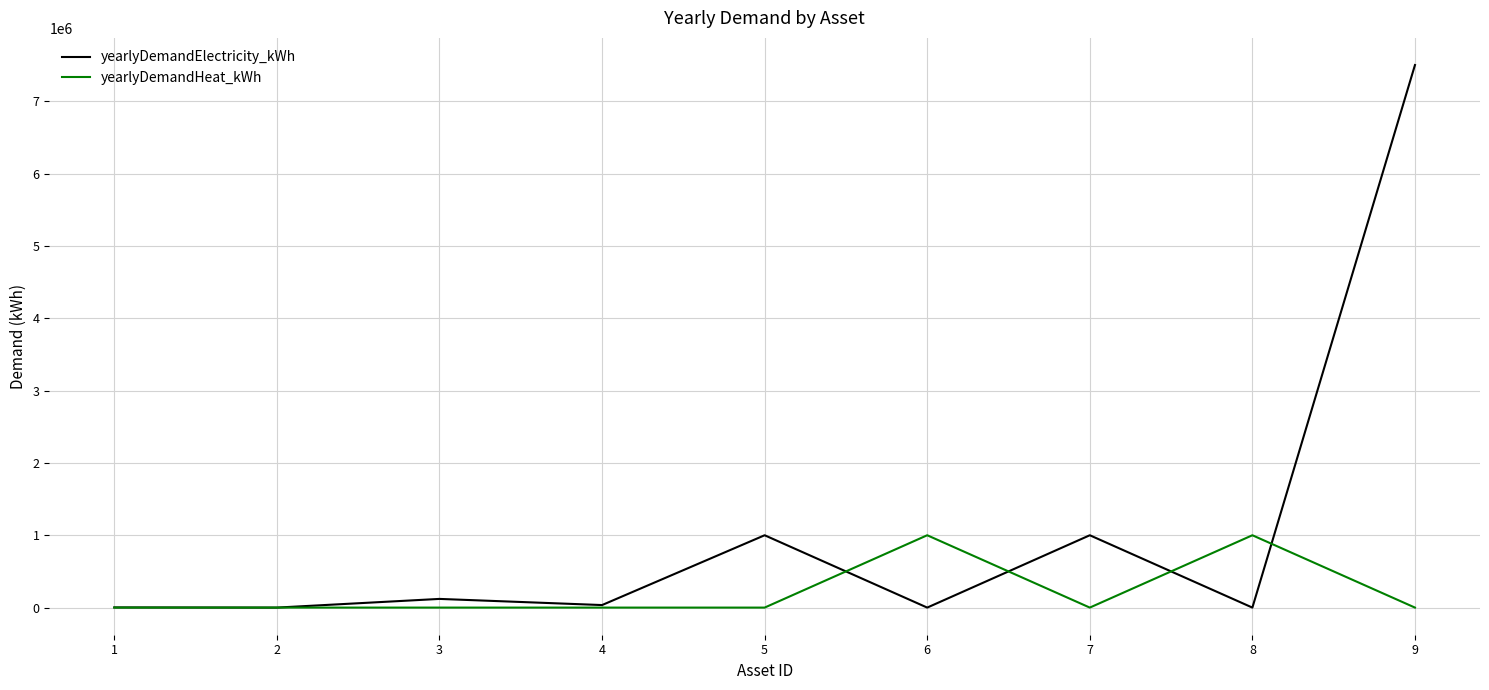

What is the difference between the maximum and second lowest values in the yearlyDemandHeat_kWh series?

1000000